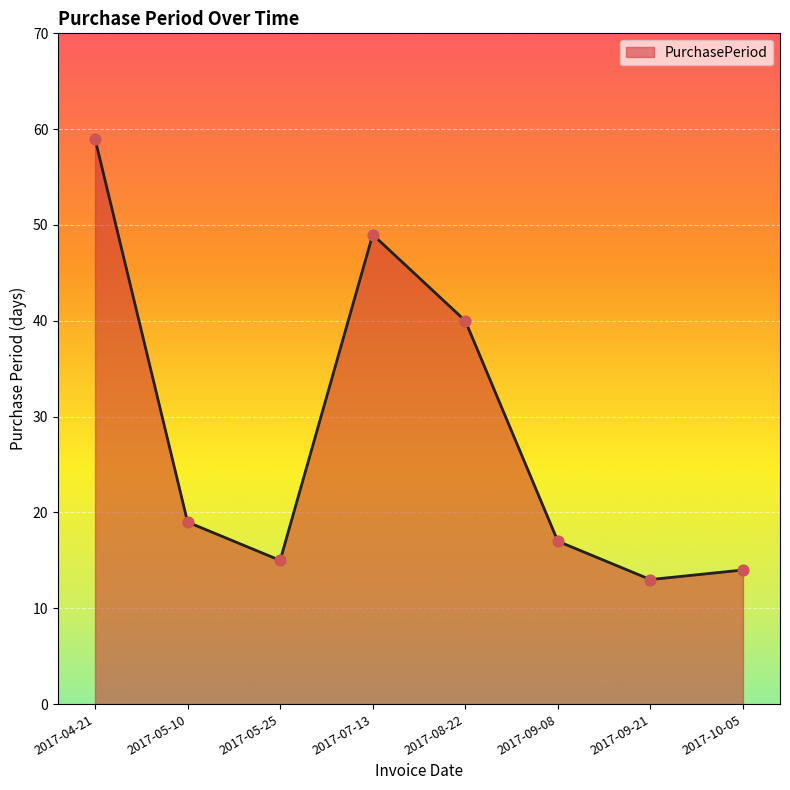

Approximately how many times larger is the value at 2017-09-21 compared to 2017-05-10?

0.7